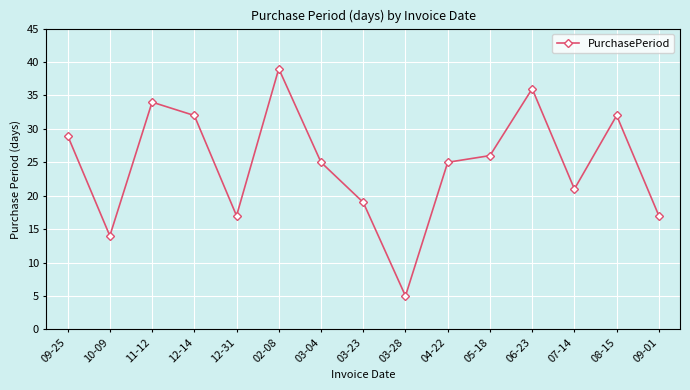

What value does the data have at 05-18?

26